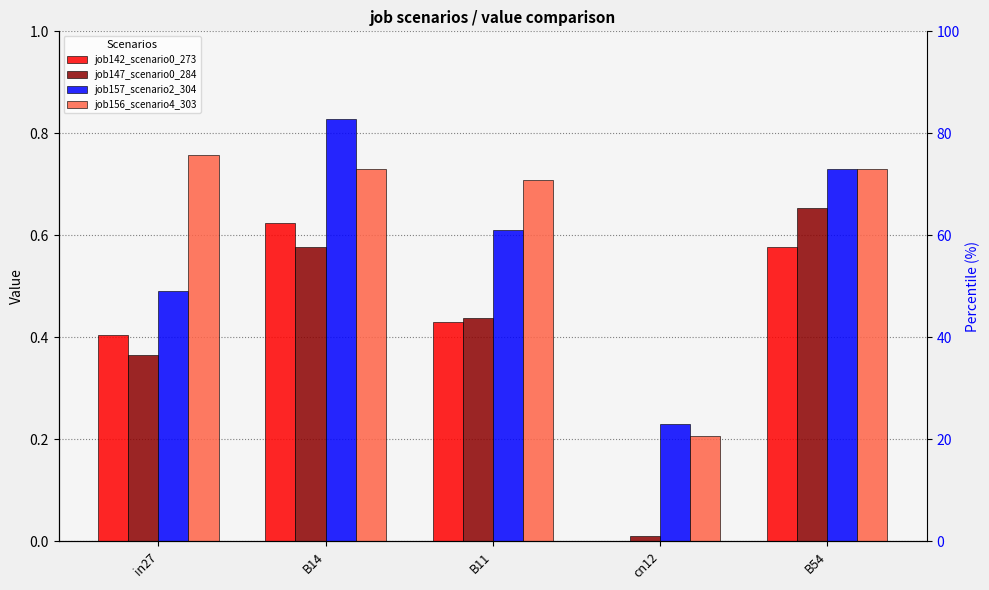

What are all the series names shown in the legend?

job142_scenario0_273, job147_scenario0_284, job157_scenario2_304, job156_scenario4_303